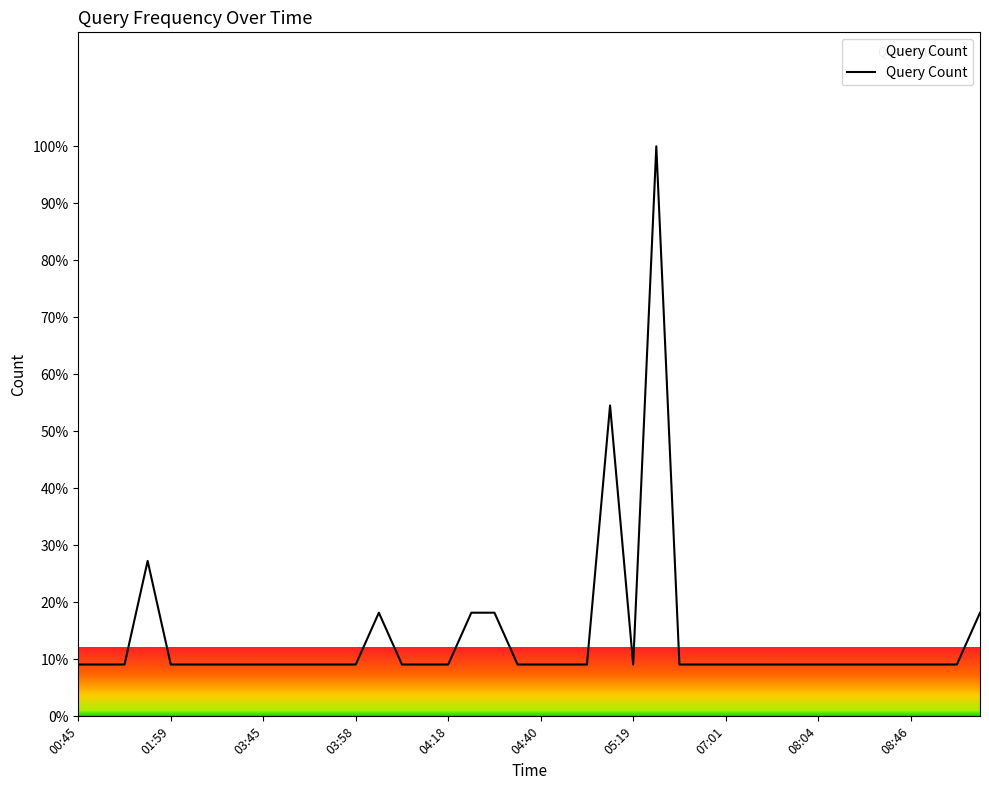

What is the greatest value displayed?

100.0